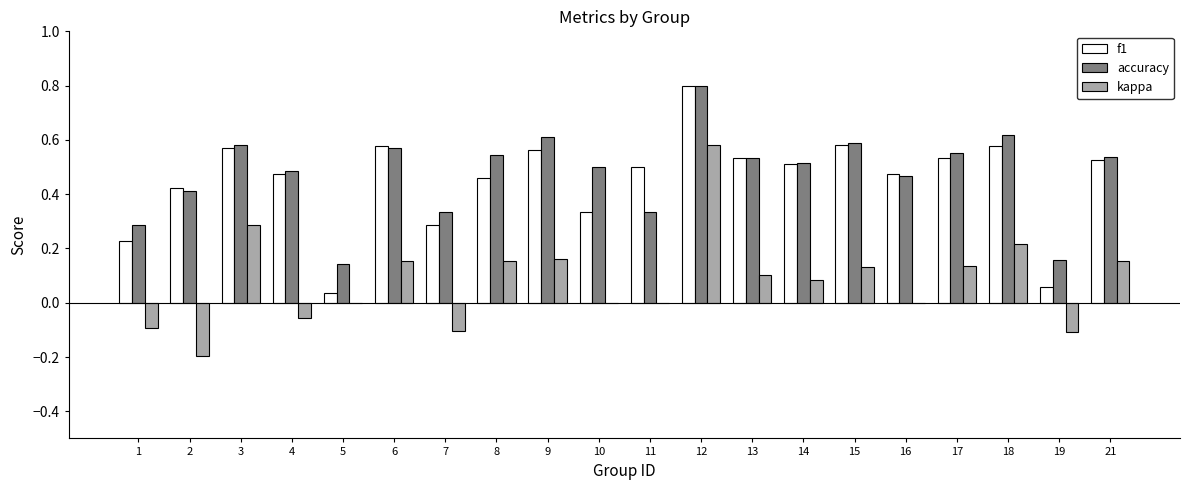

Which label corresponds to the largest value in the chart?

12